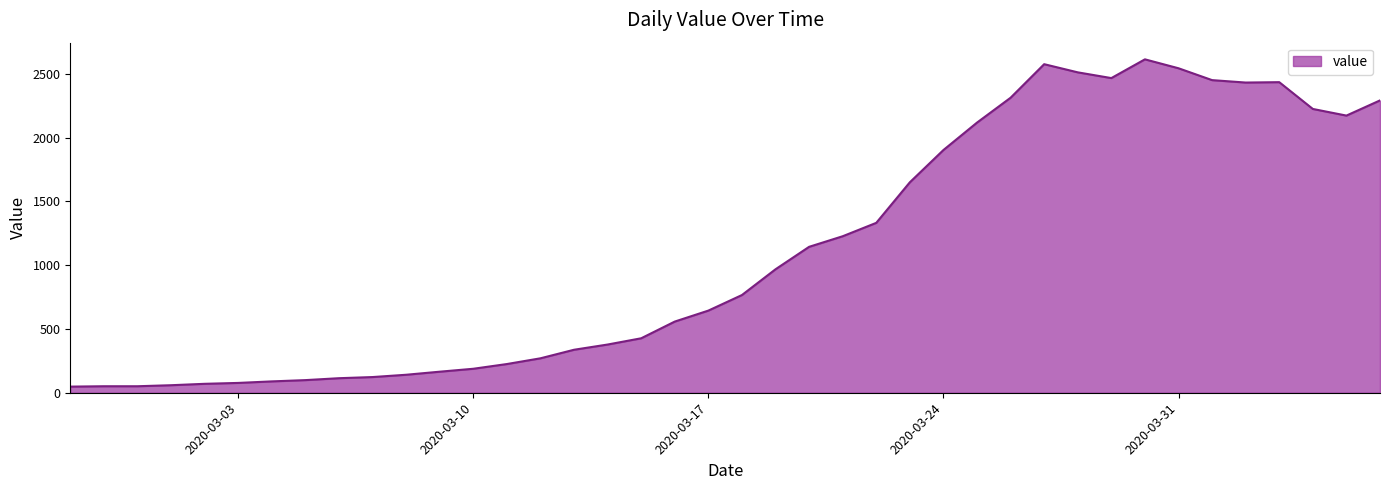

True or false: there are more than 1 points higher than both neighbors.

True